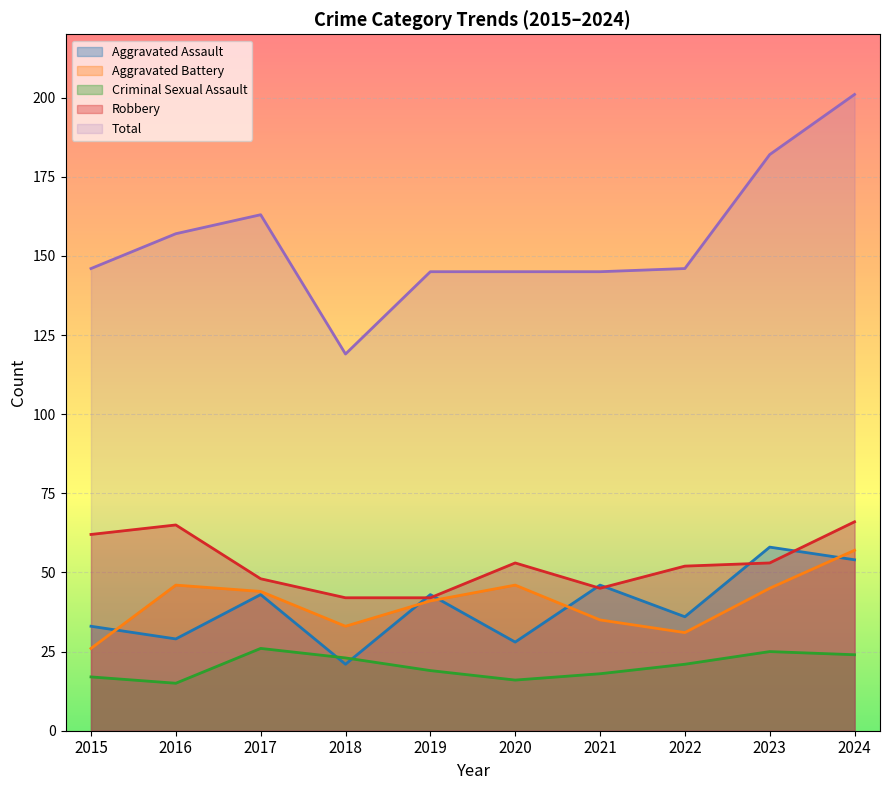

At which label does Robbery first exceed 53?

2015